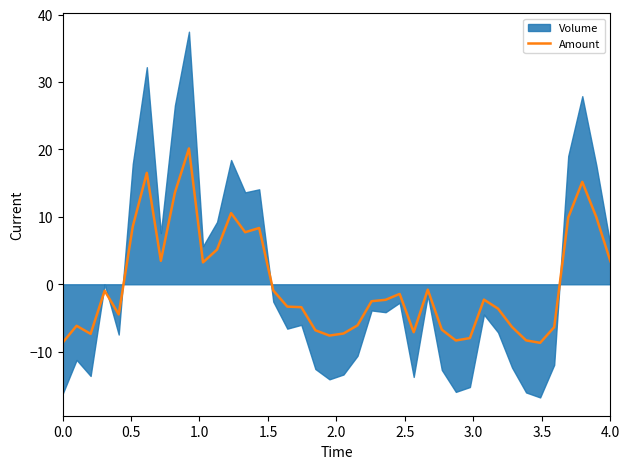

Reading right to left, transcribe all the data shown in this chart.

3.4	10.0	15.2	9.9	-6.4	-8.7	-8.3	-6.3	-3.6	-2.3	-8.0	-8.3	-6.7	-0.8	-7.1	-1.4	-2.3	-2.5	-6.1	-7.3	-7.6	-6.8	-3.4	-3.3	-0.9	8.3	7.7	10.6	5.2	3.2	20.1	13.6	3.5	16.5	8.6	-4.5	-1.0	-7.4	-6.2	-8.7